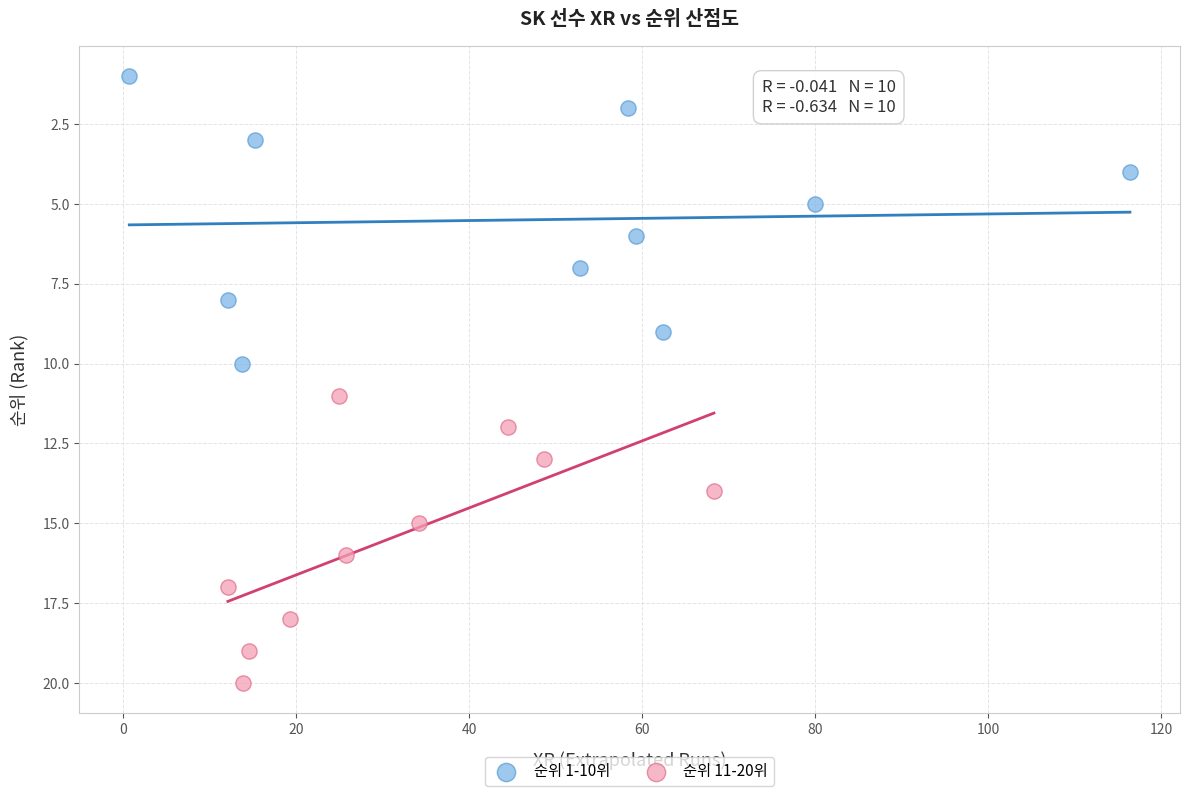

Which series contains the lowest Y value?

순위 1-10위